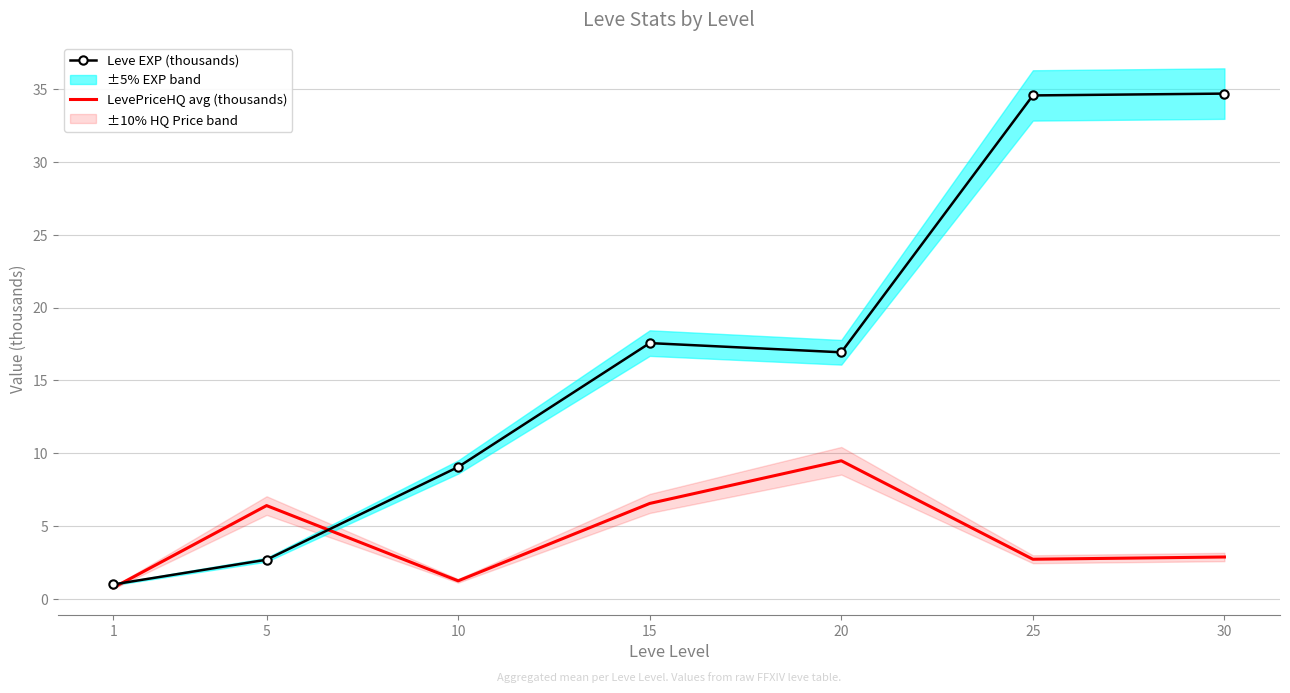

Reading left to right, what are all the values shown in this chart?

Leve EXP (thousands): 1.0	2.7	9.1	17.6	16.9	34.6	34.7
LevePriceHQ avg (thousands): 0.8	6.4	1.2	6.6	9.5	2.7	2.9